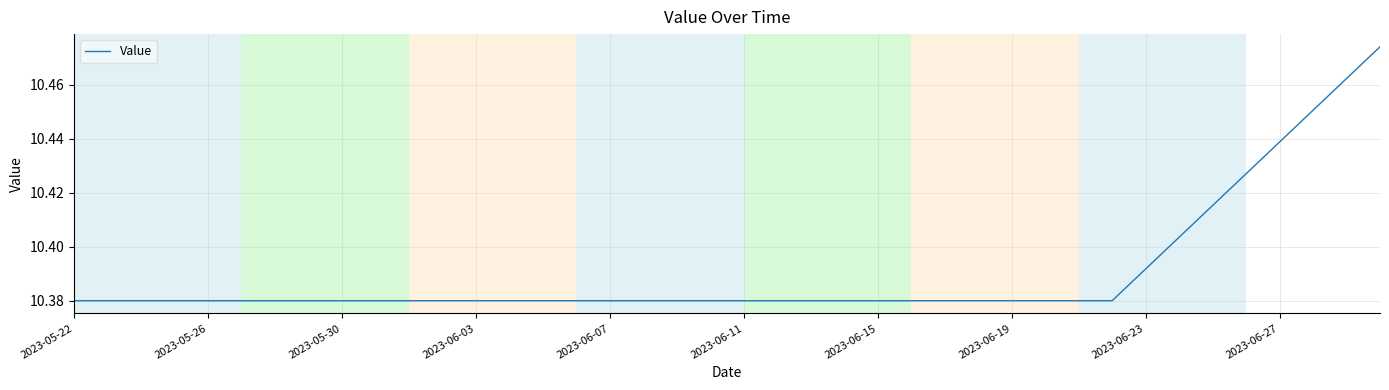

True or false: the data has more than 2 interior local peaks.

False